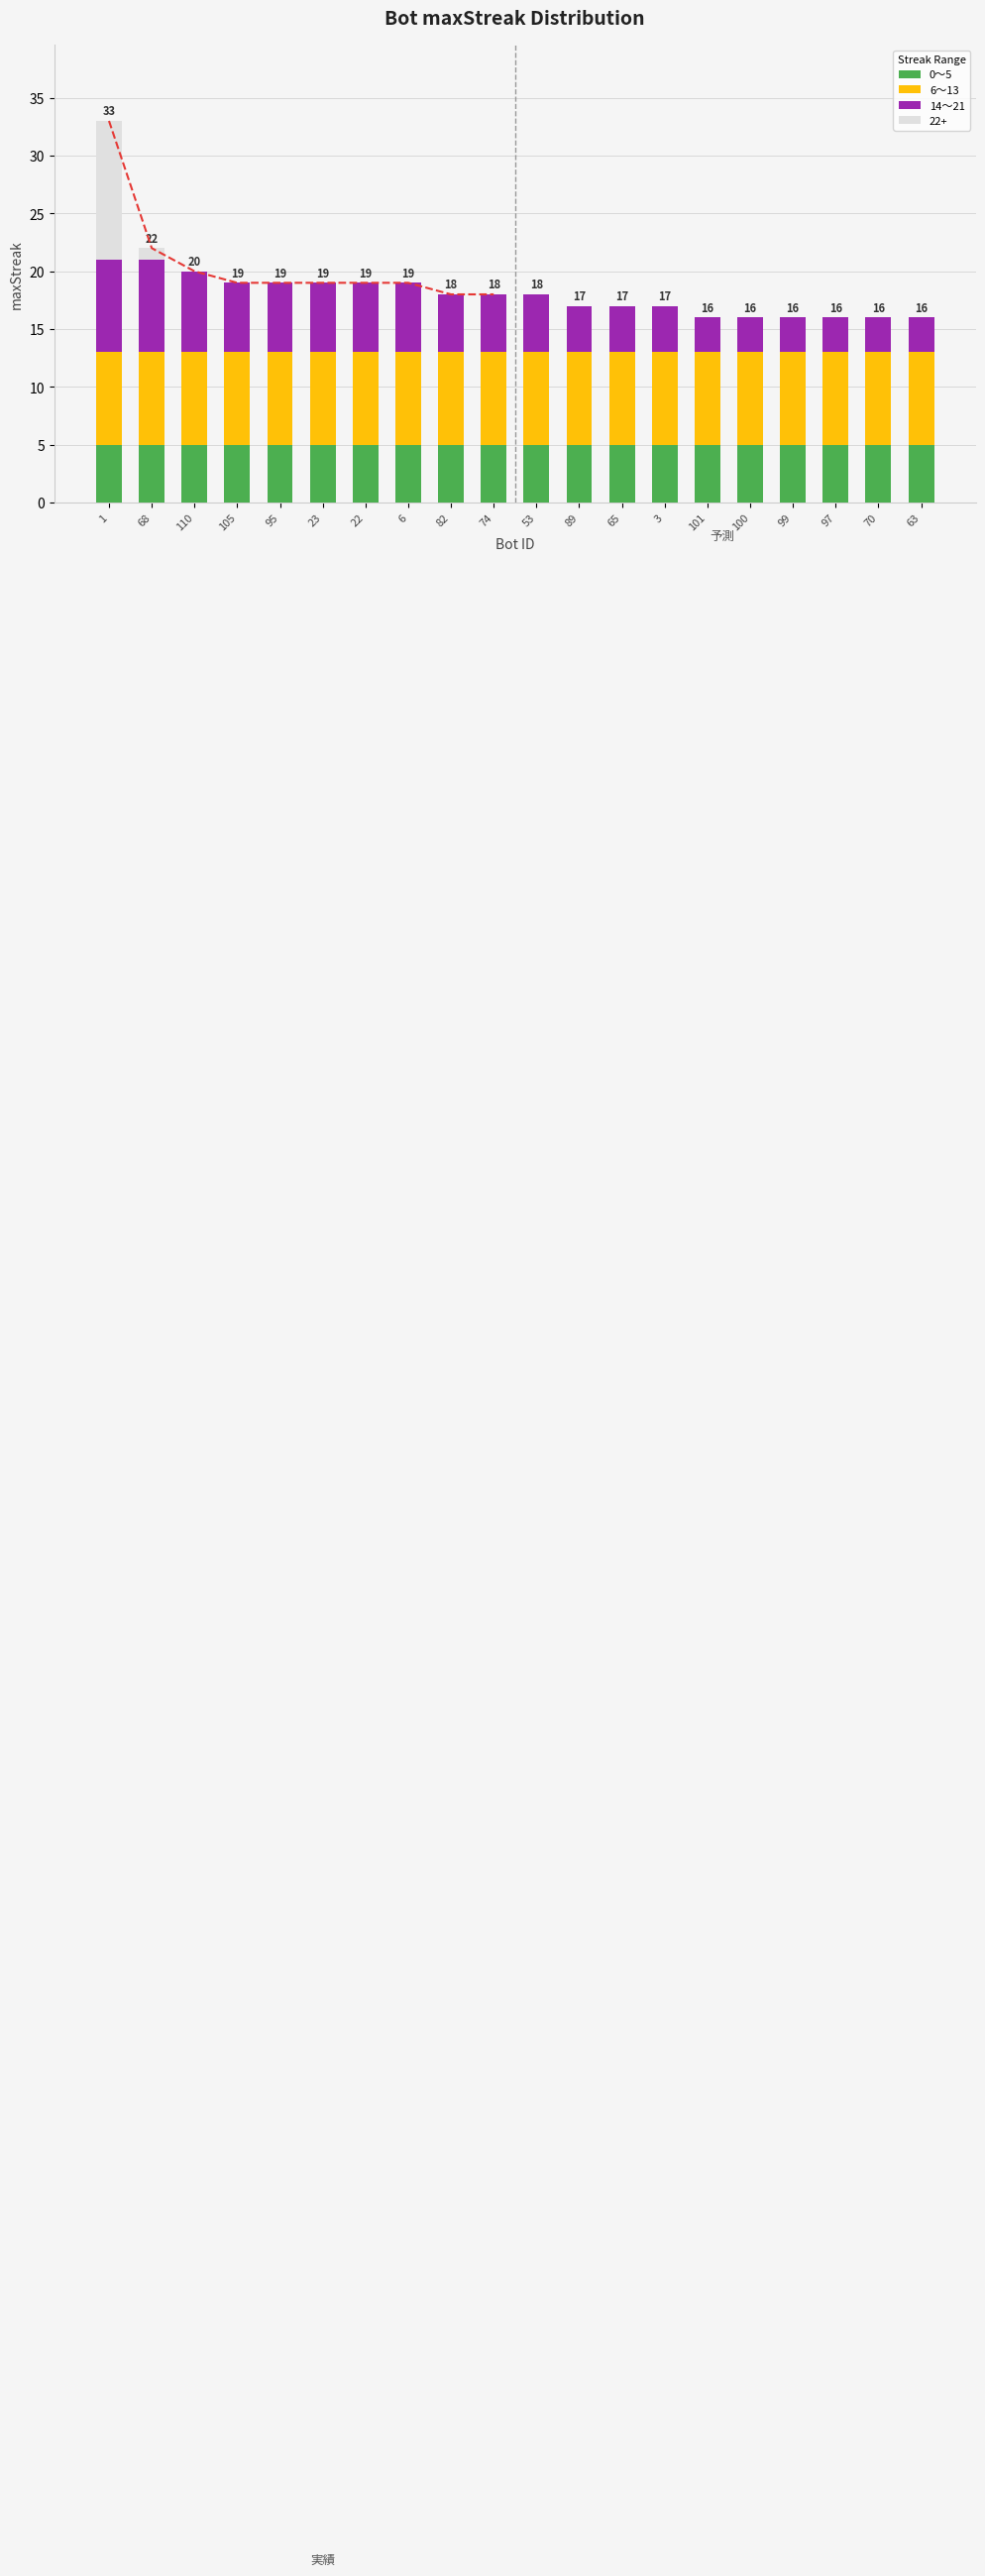

At which label does 14～21 reach its peak?

1